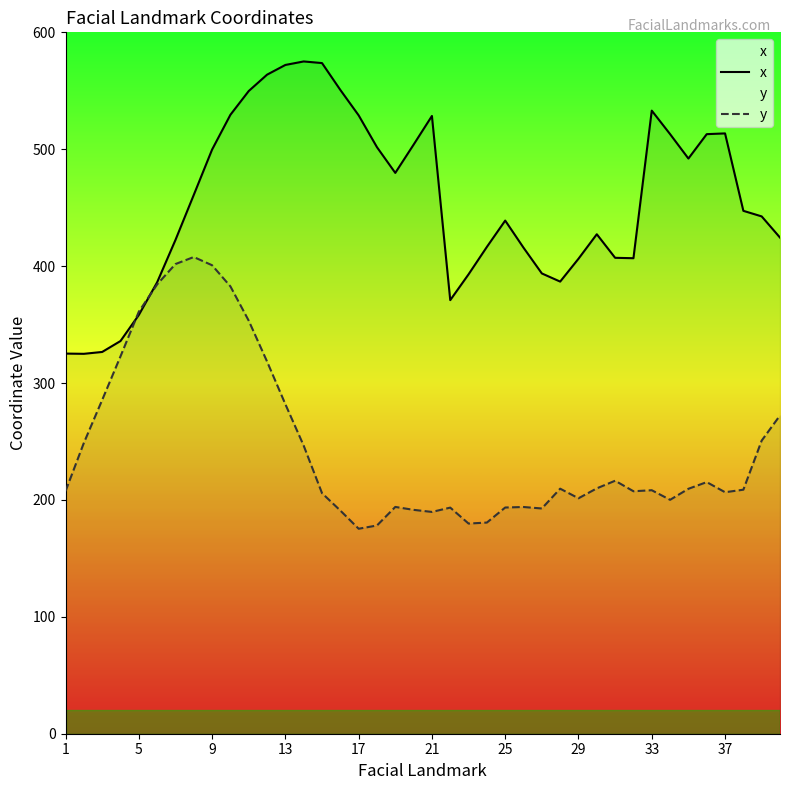

How many data points does each series have?

40